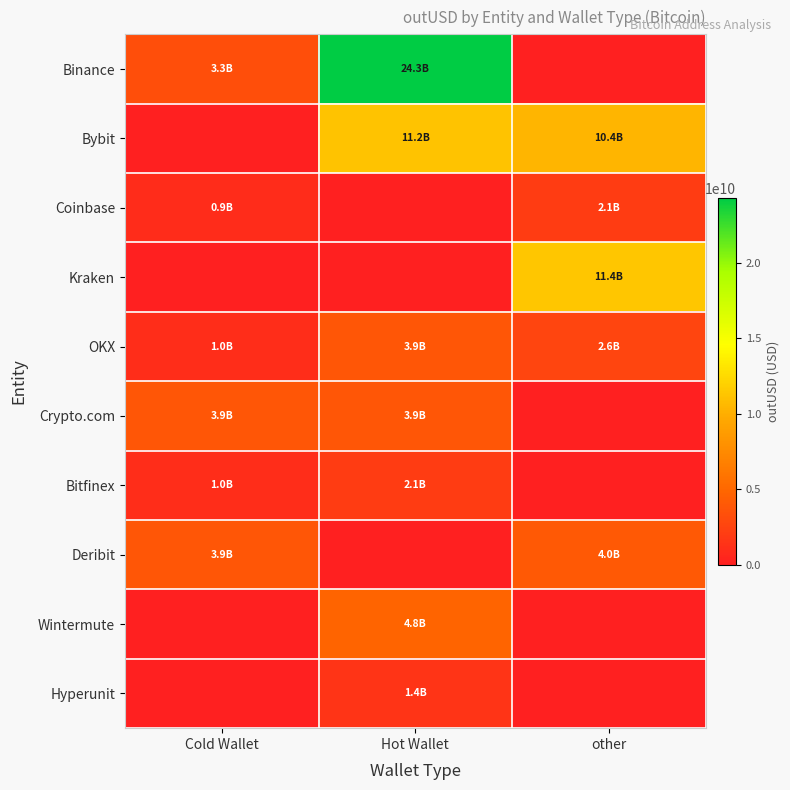

At how many categories does at least one series exceed 22850235259?

1